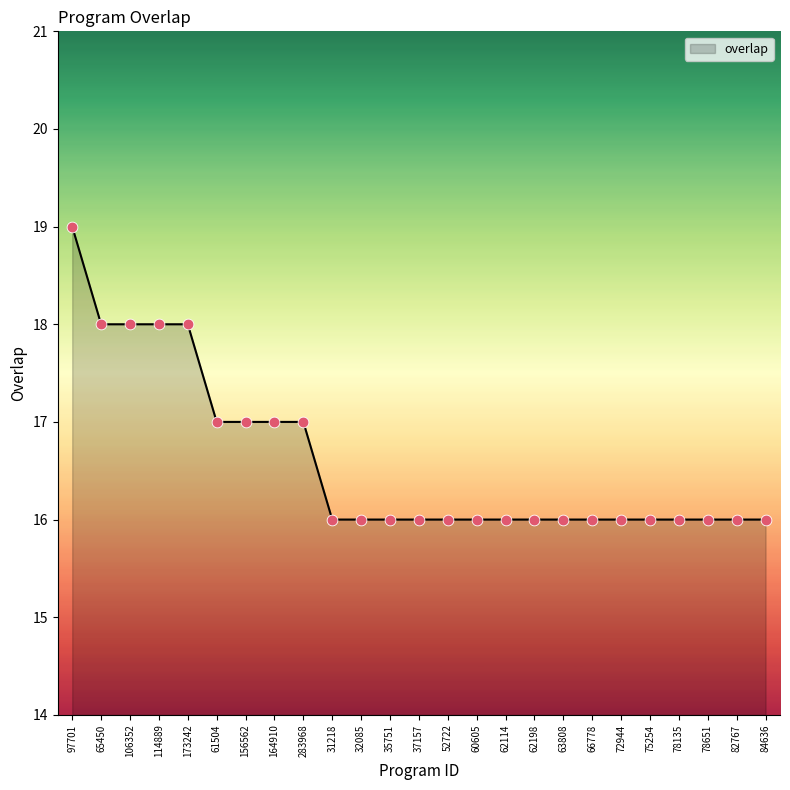

What is the change in value from 173242 to 62114?

-2